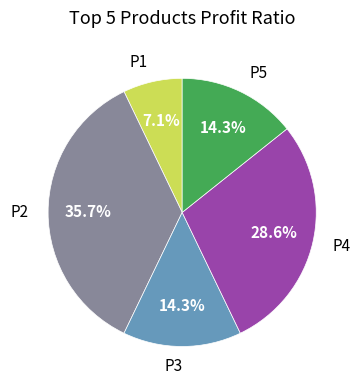

Does P4 account for over 50% of the chart?

No